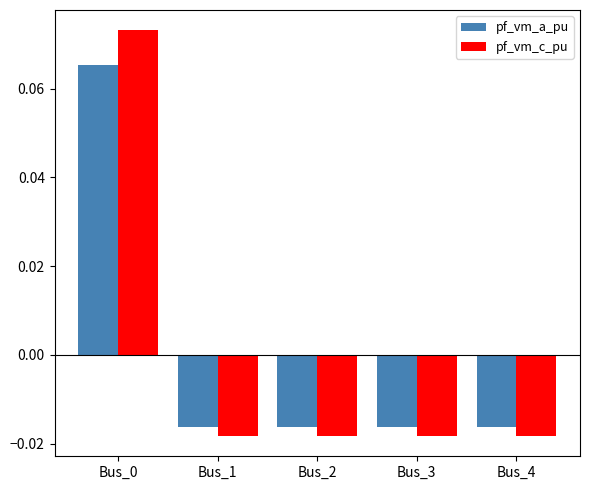

Which series has the largest range (max minus min)?

pf_vm_c_pu